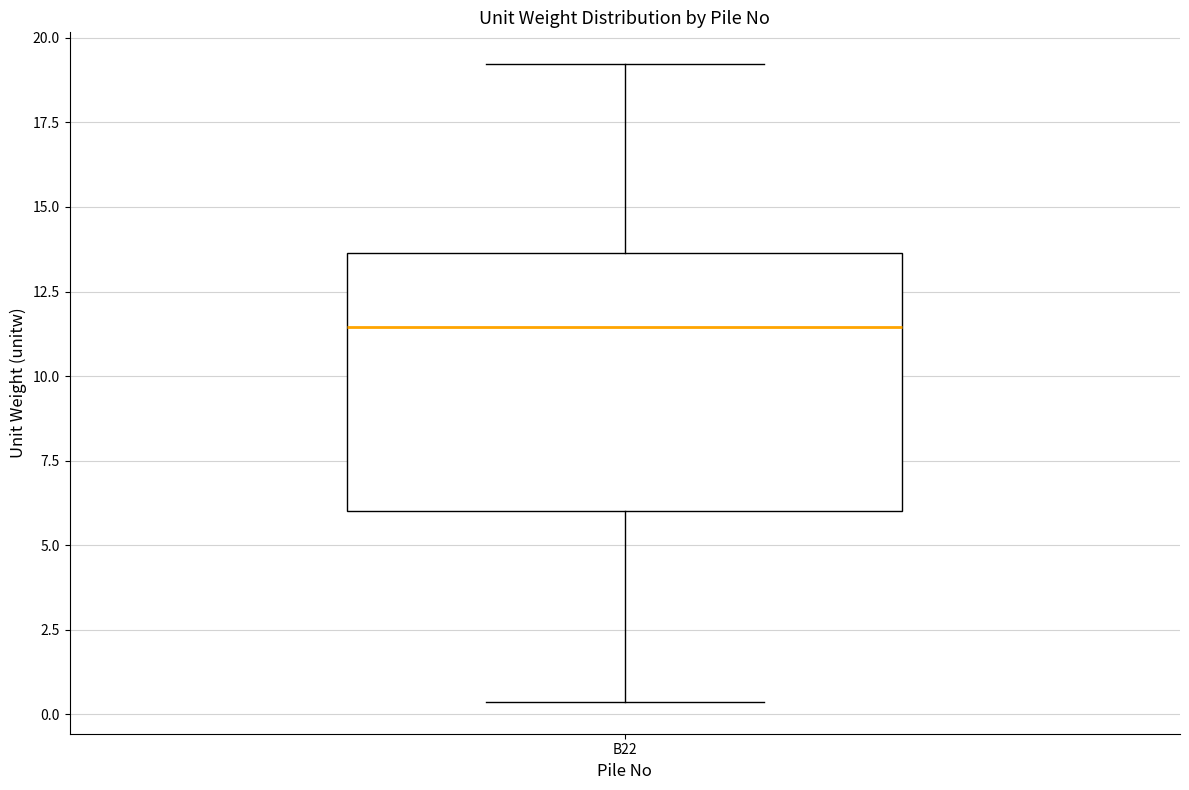

Where does the lower whisker of the box for B22 end on the y-axis? The values are not printed on the chart, so give them approximately, as read against the axis.

0.5